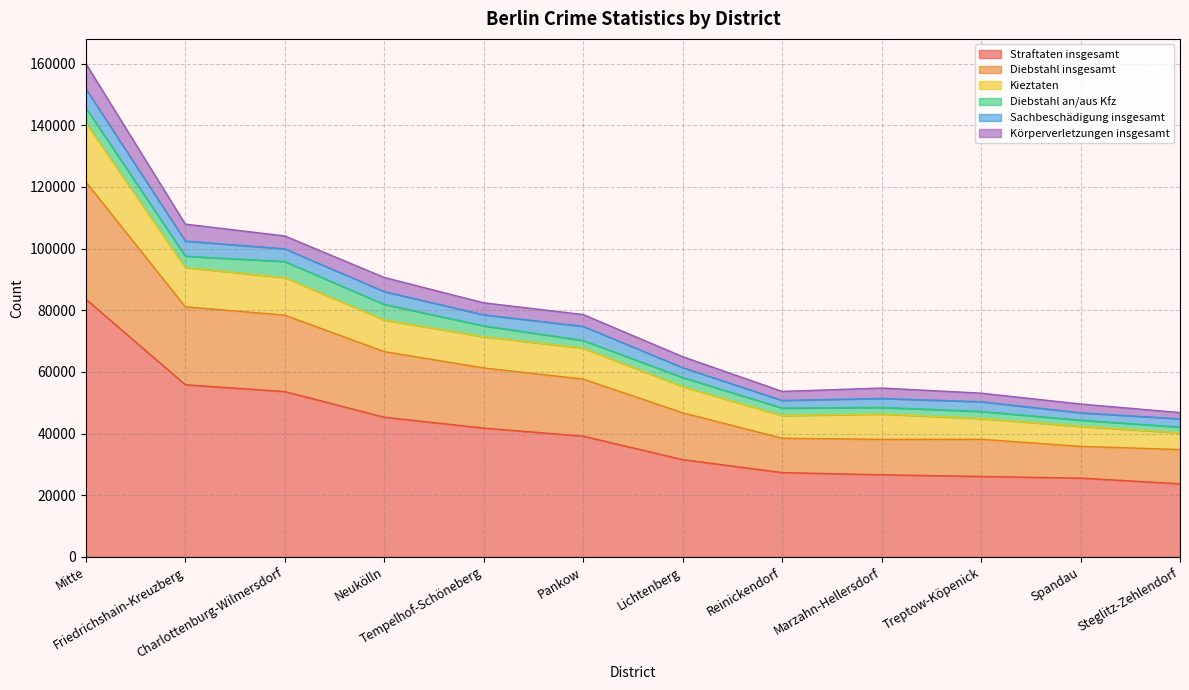

True or false: Diebstahl insgesamt and Straftaten insgesamt intersect in this chart.

False